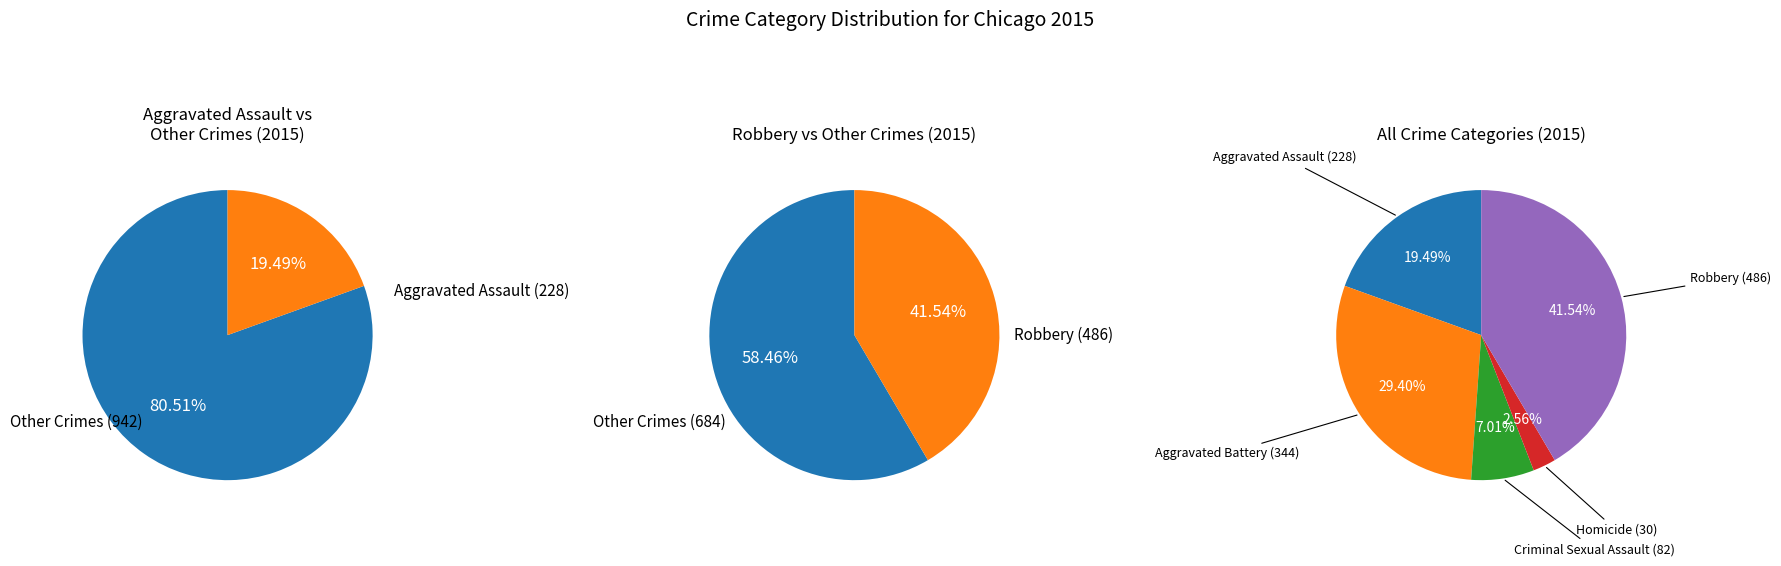

Combined, do Robbery and Criminal Sexual Assault account for over 50%?

No